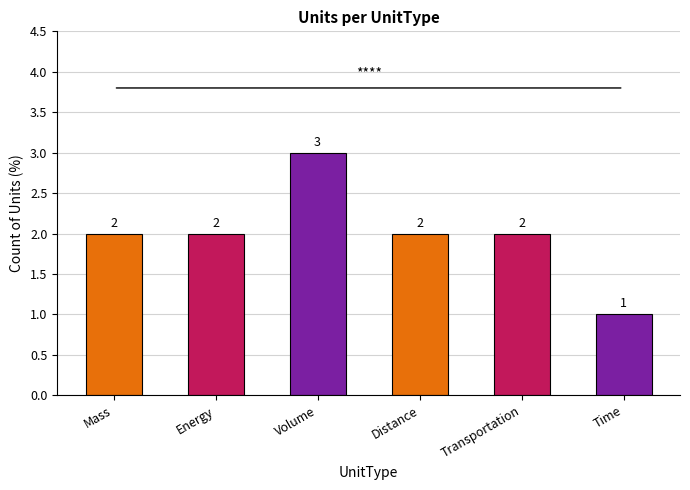

At which category does the chart reach its peak across all series?

Volume